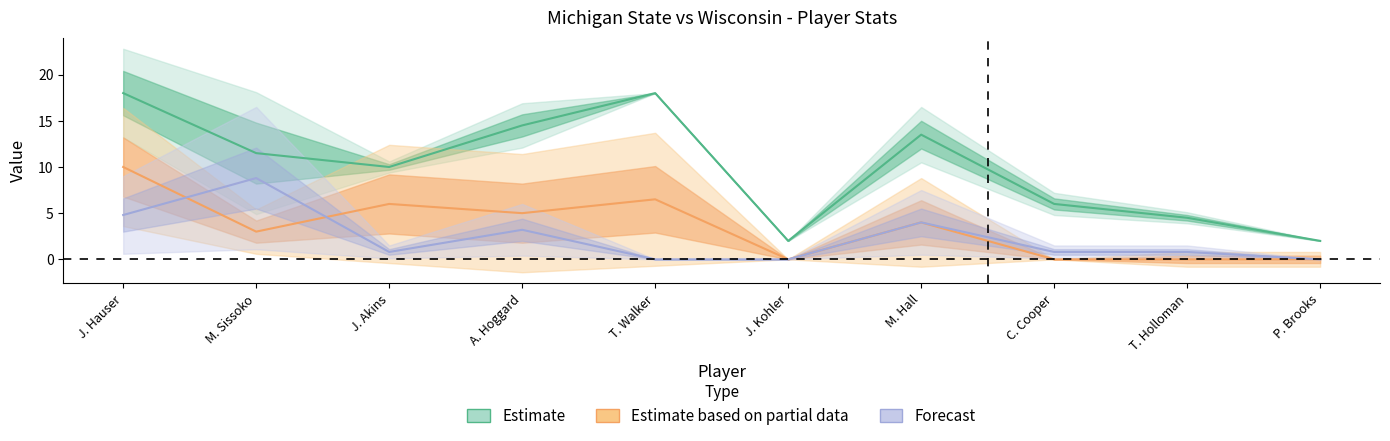

What is the label of the 1st point from the left?

J. Hauser